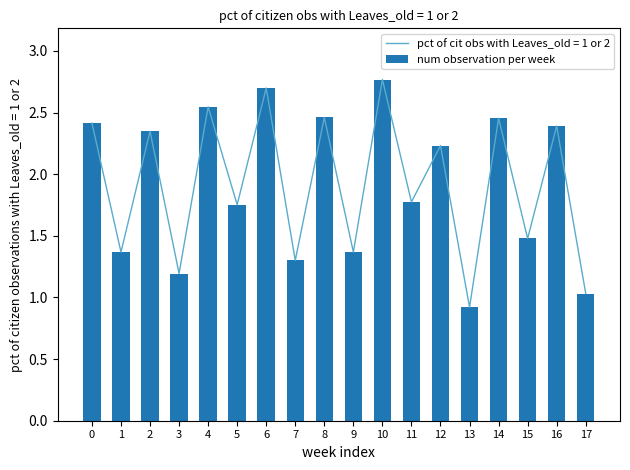

True or false: the data shows 4.4 at 10.

False